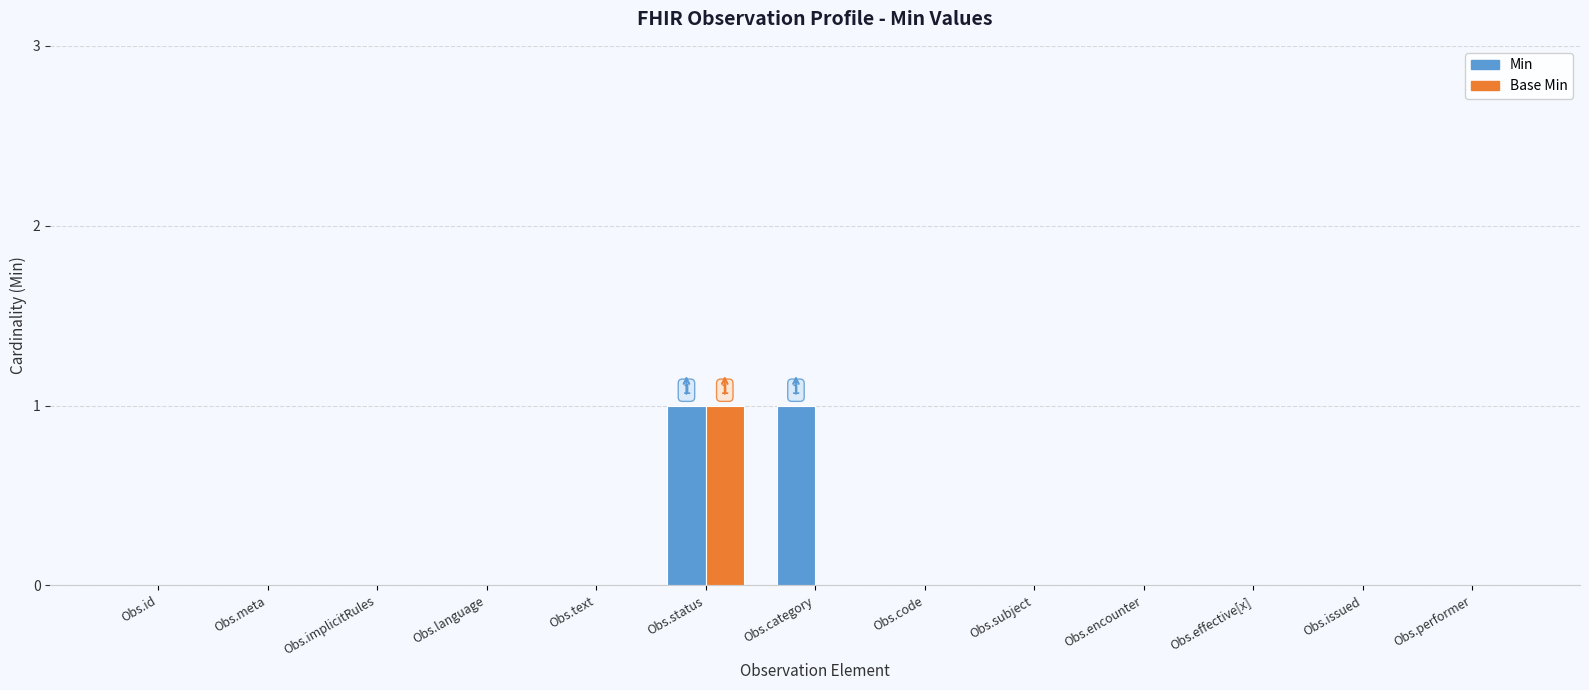

At which category is the sum across all series the highest?

Obs.status